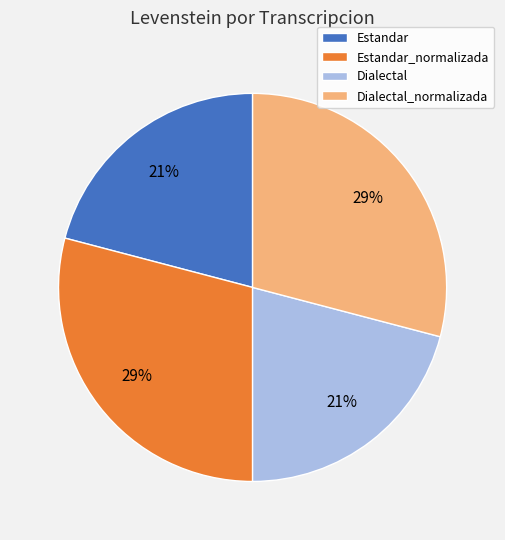

The Estandar_normalizada slice represents 44% of the pie. True or false?

False